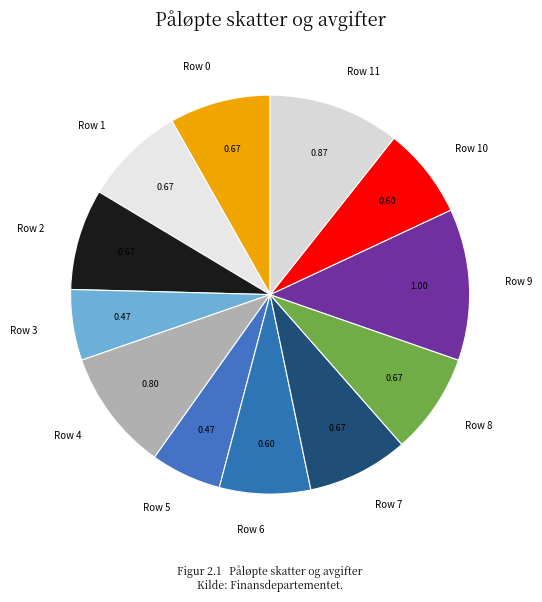

Does any single category account for the majority?

No